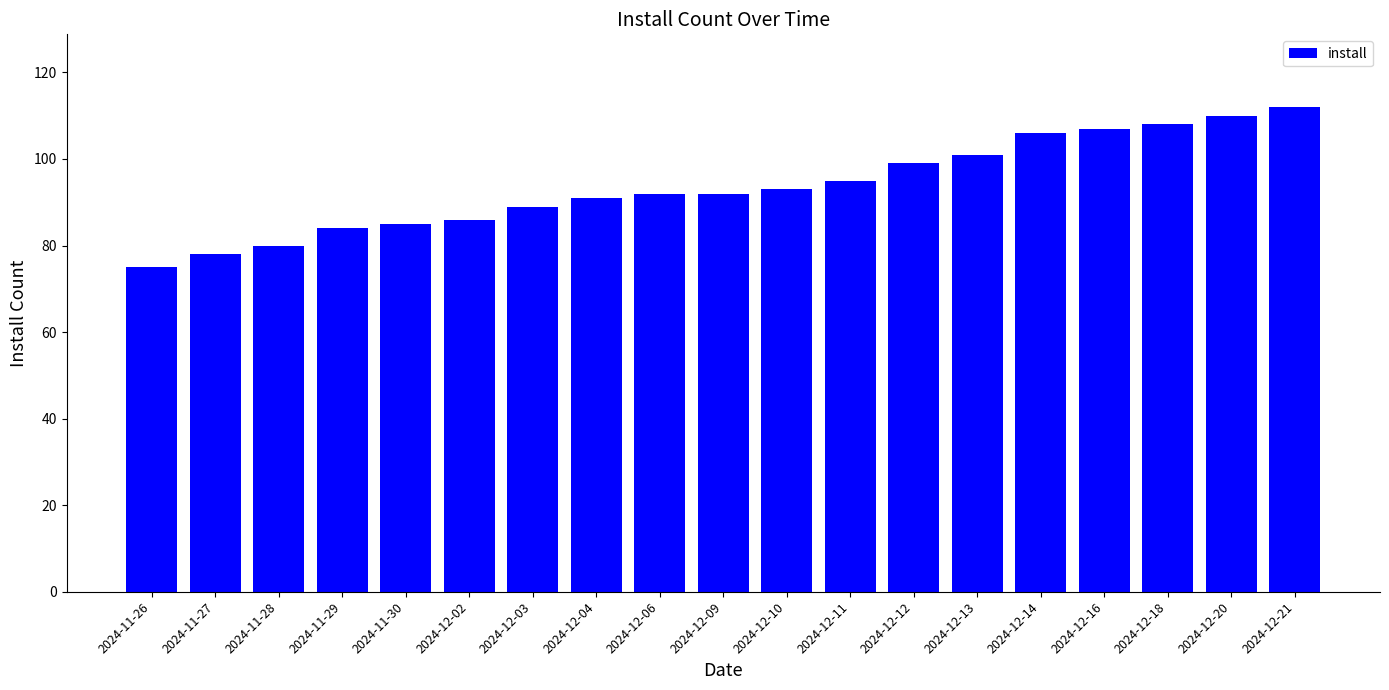

What is the label of the 6th bar from the left?

2024-12-02